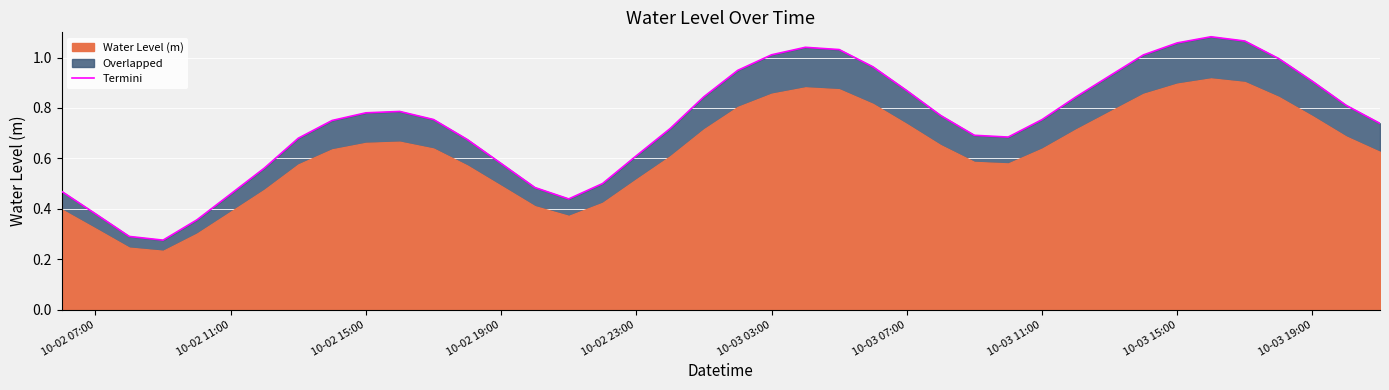

What is the value of the 34th point from the left?

1.1